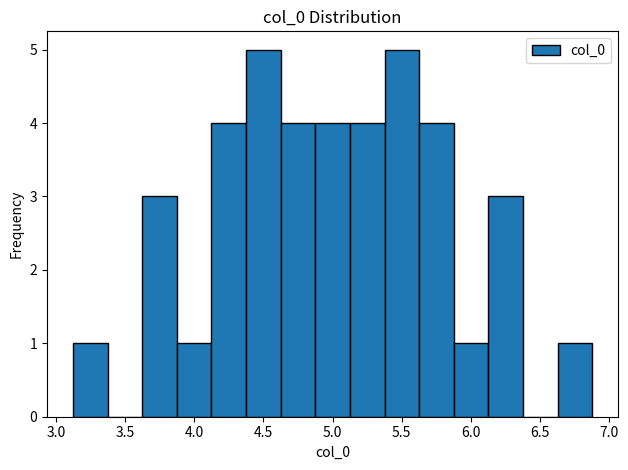

How tall is the bar that spans 4.60 to 4.85 on the x-axis? Neither the bar edges nor the heights are printed on the chart, so give them approximately, as read against the axes.

4